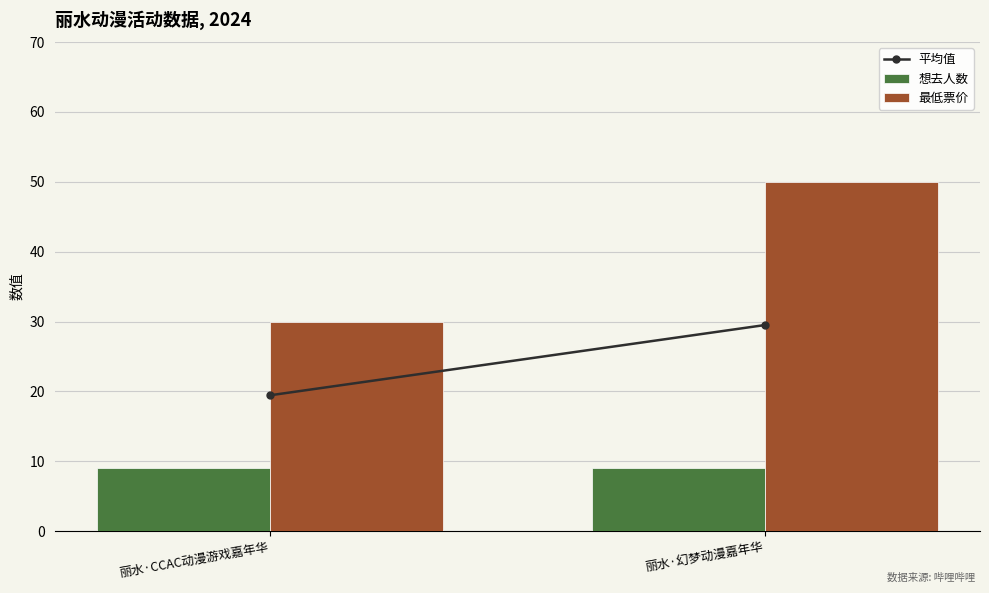

Reading left to right, list all the values displayed in this chart.

想去人数: 9.0	9.0
最低票价: 29.9	50.0